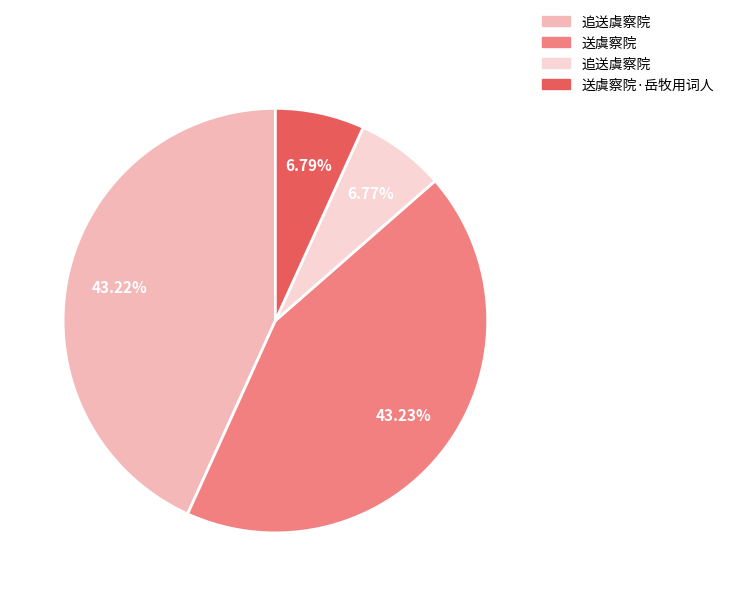

Does any single category account for the majority?

No